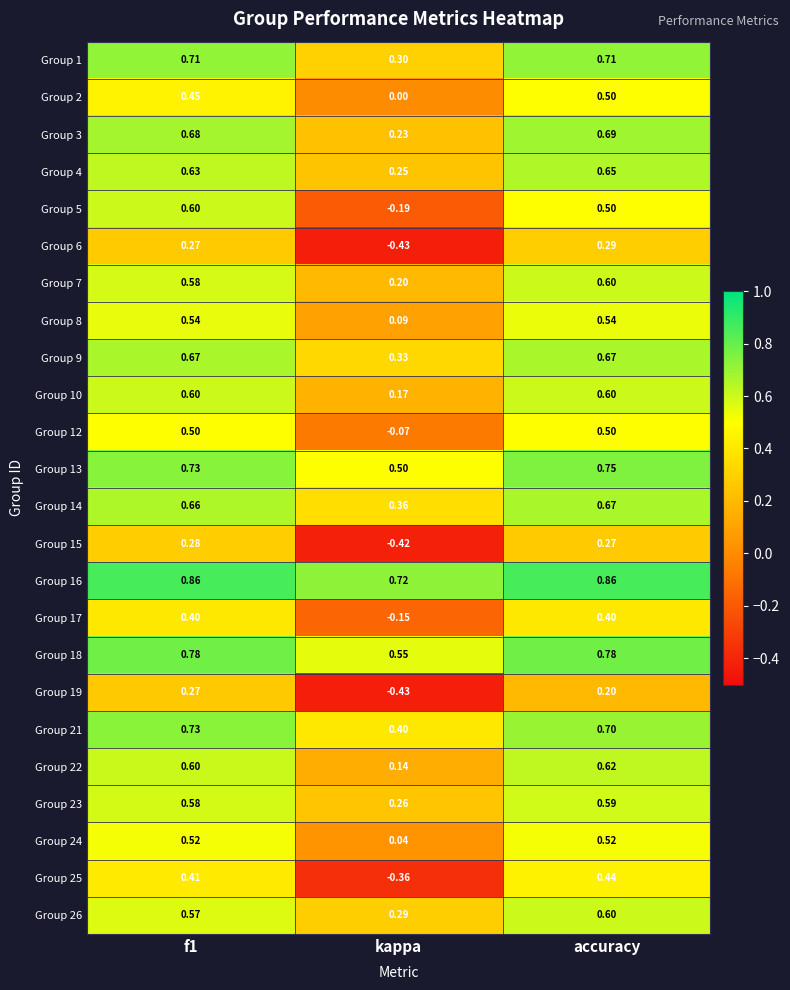

Is the value of Group 10 at accuracy greater than the value of Group 19 at f1?

Yes